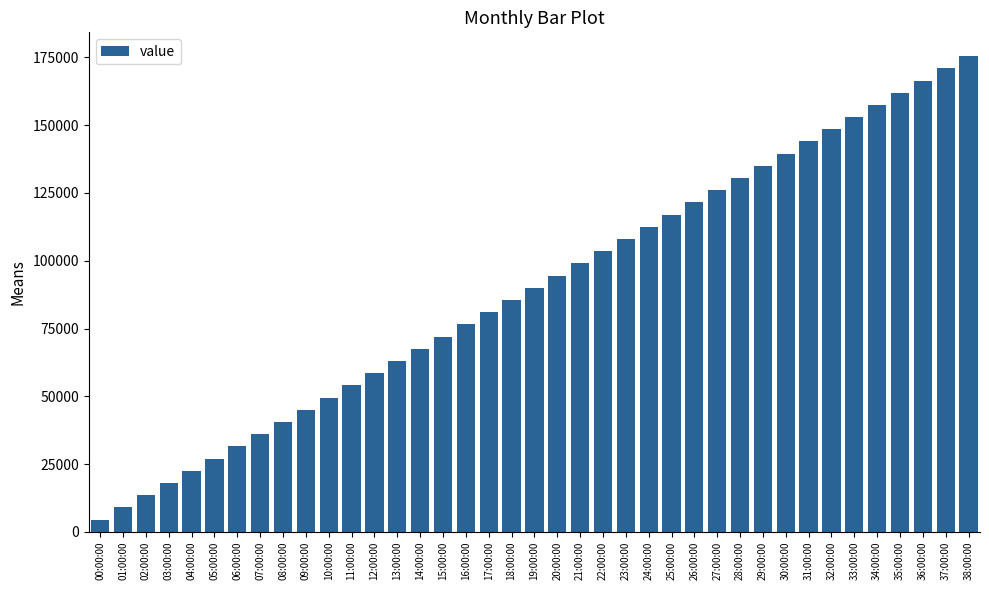

What is the label of the 37th bar from the left?

36:00:00